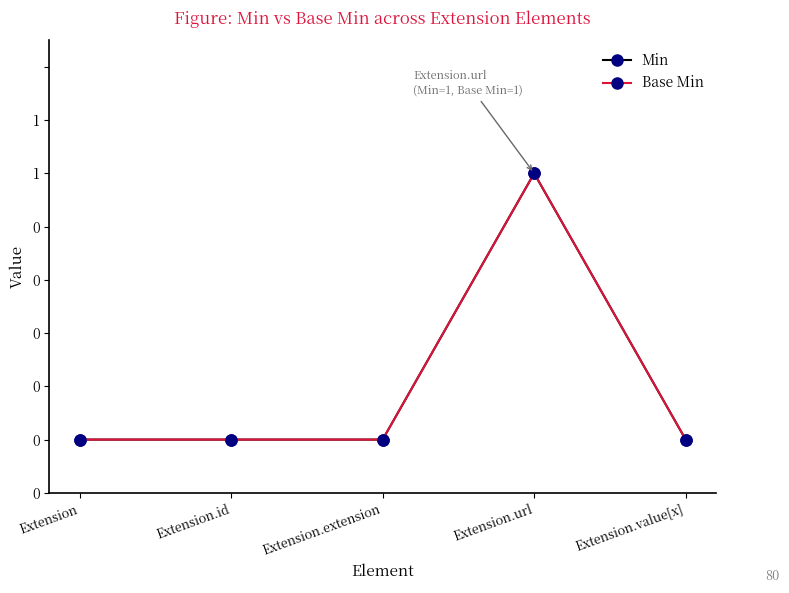

Does the chart have visible grid lines?

No